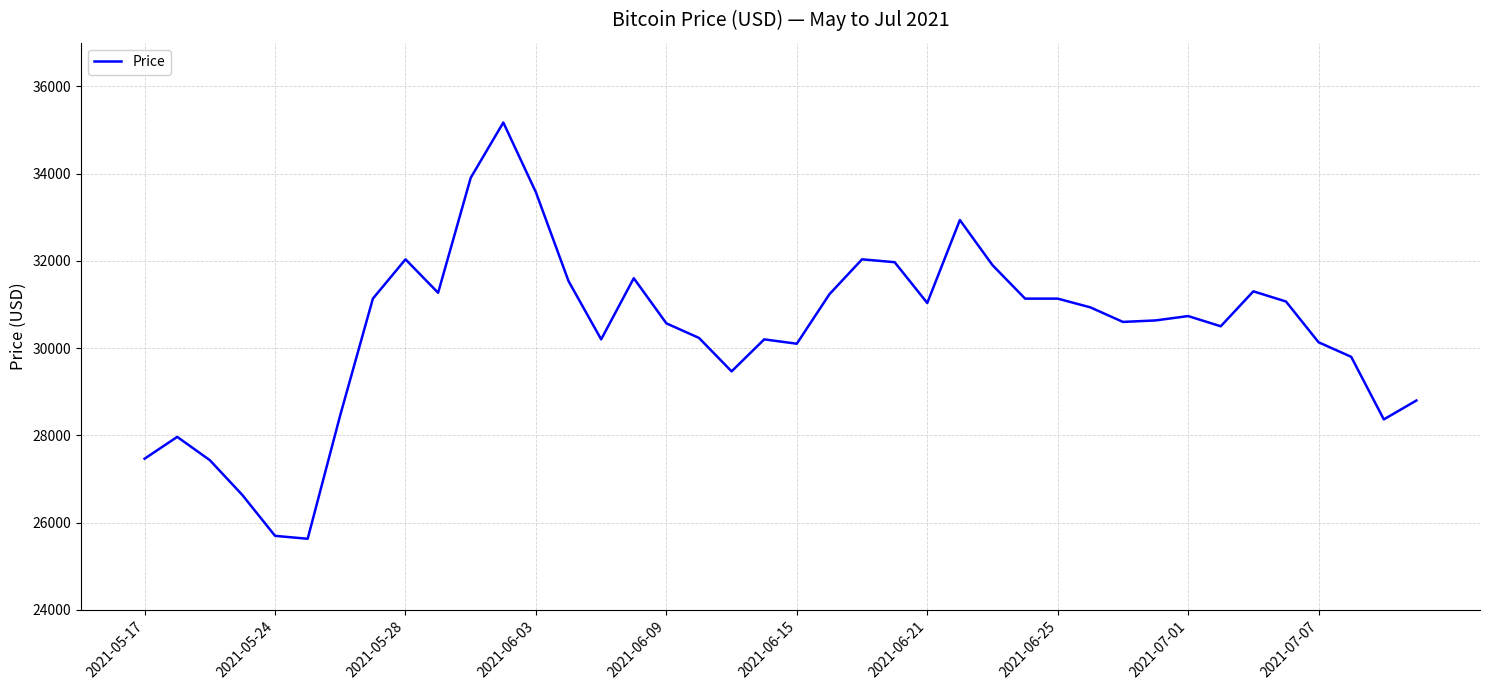

What is the difference between the maximum and minimum values?

9544